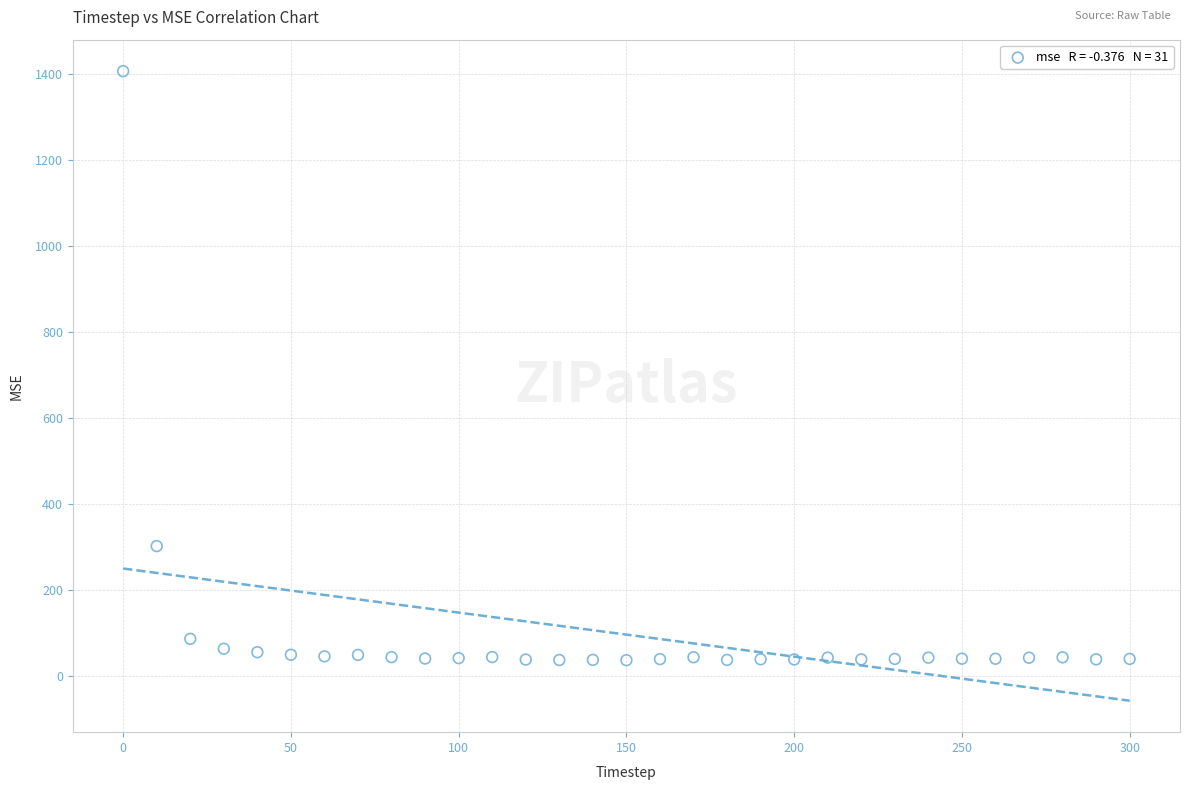

What is the range of Y values (max minus min)?

1369.6